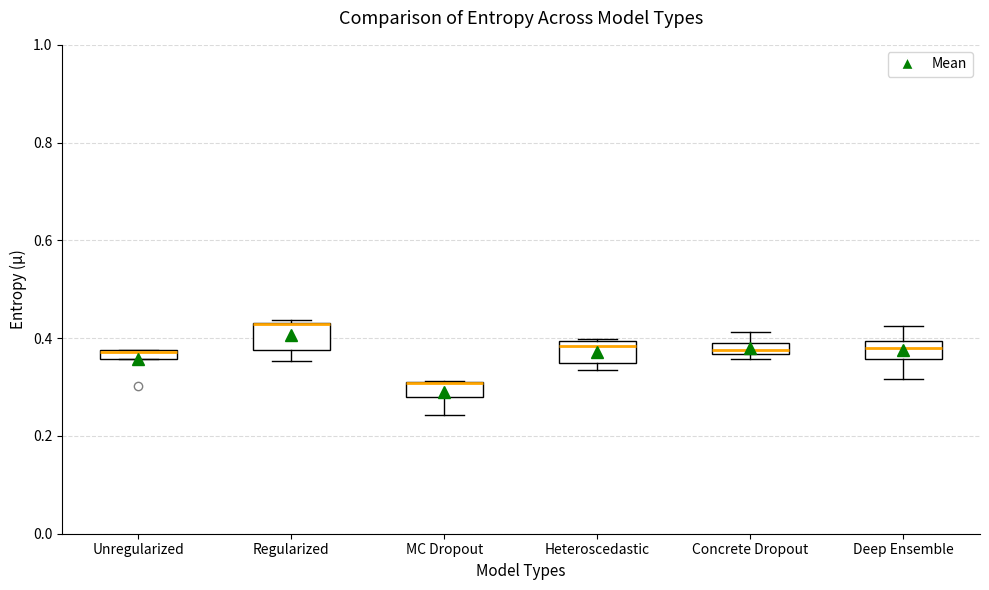

Where does the lower whisker of the box for Deep Ensemble end on the y-axis? The values are not printed on the chart, so give them approximately, as read against the axis.

0.32